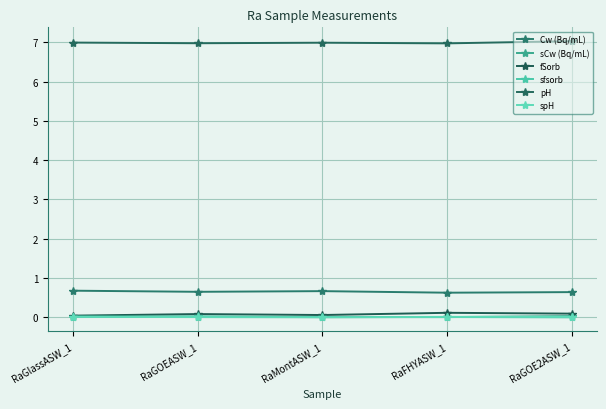

What is the total value across all series at RaMontASW_1?

7.7